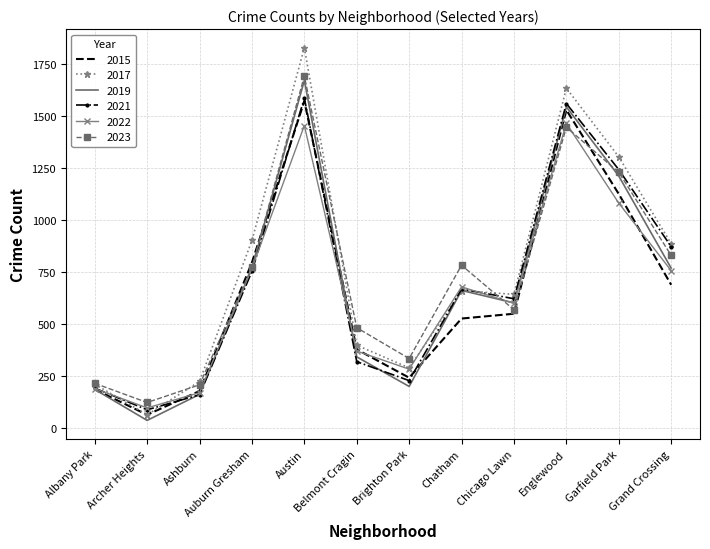

Is it true that 2017 equals 1006 at Chicago Lawn?

False